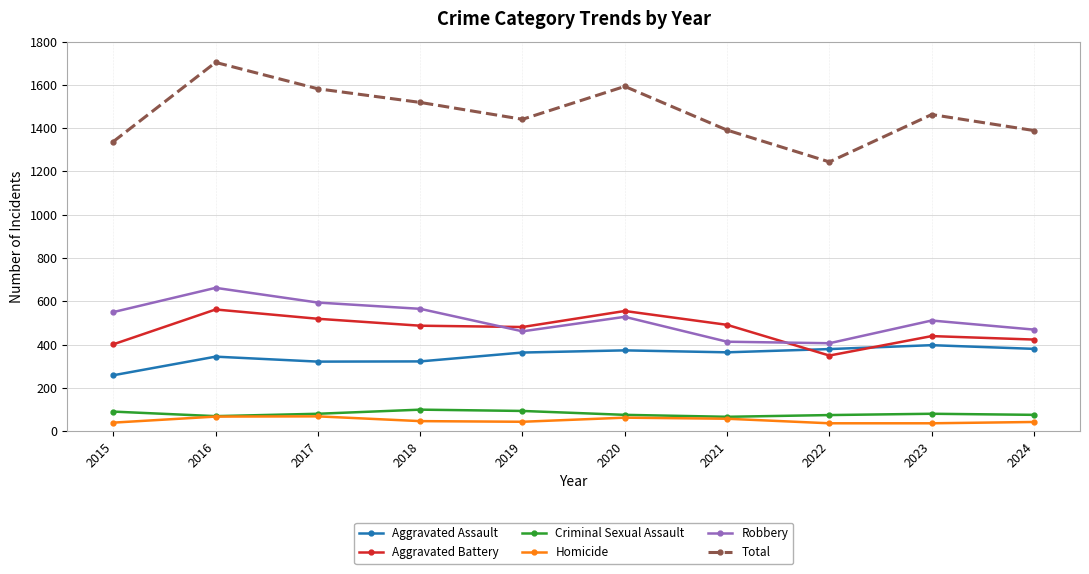

The Aggravated Battery series shows 555 at 2020. True or false?

True